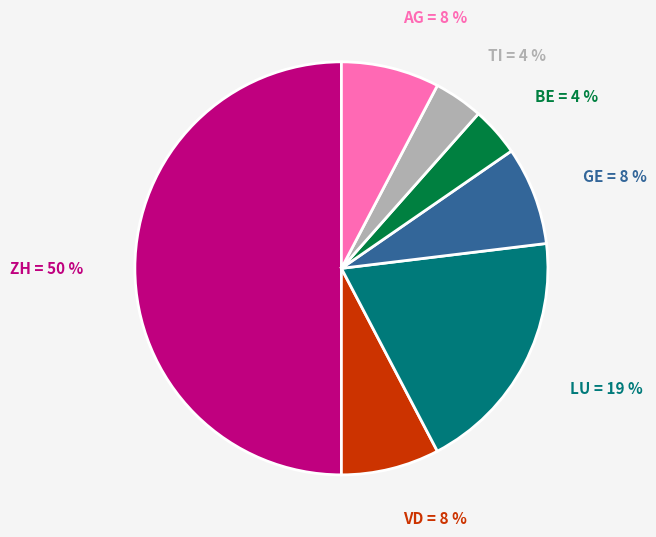

To the nearest percent, what is the difference between the largest and smallest slice percentages?

46%